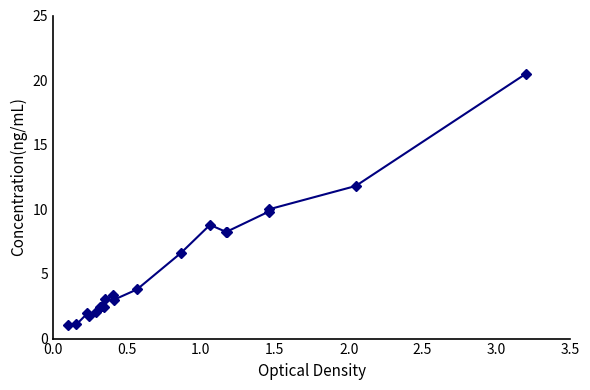

What is the value of the 10th point from the left?

3.3